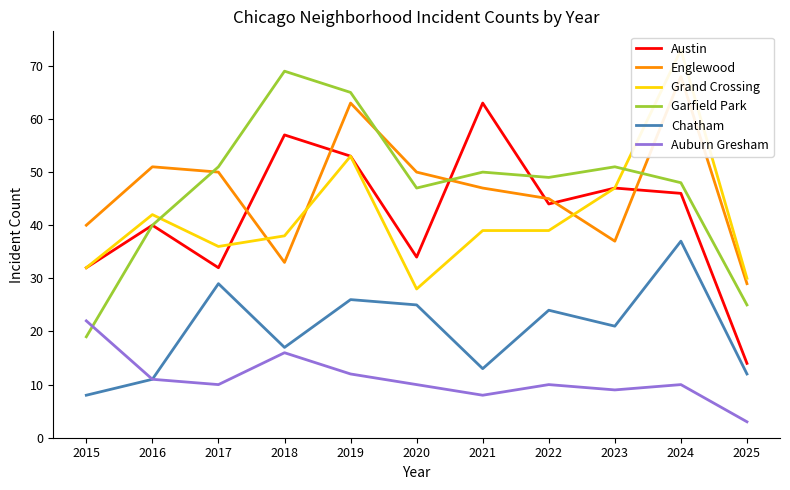

Reading left to right, list all the values displayed in this chart.

Austin: 32	40	32	57	53	34	63	44	47	46	14
Englewood: 40	51	50	33	63	50	47	45	37	68	29
Grand Crossing: 32	42	36	38	53	28	39	39	47	73	30
Garfield Park: 19	40	51	69	65	47	50	49	51	48	25
Chatham: 8	11	29	17	26	25	13	24	21	37	12
Auburn Gresham: 22	11	10	16	12	10	8	10	9	10	3